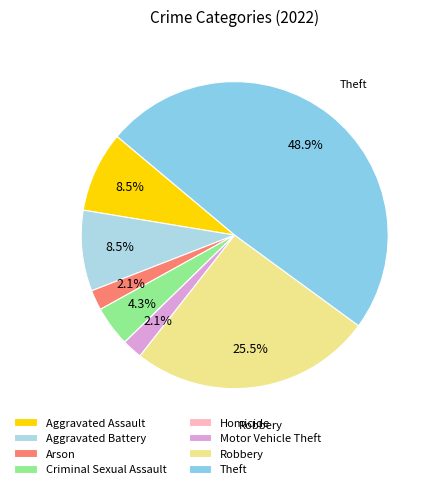

Between Aggravated Battery and Motor Vehicle Theft, which is larger?

Aggravated Battery